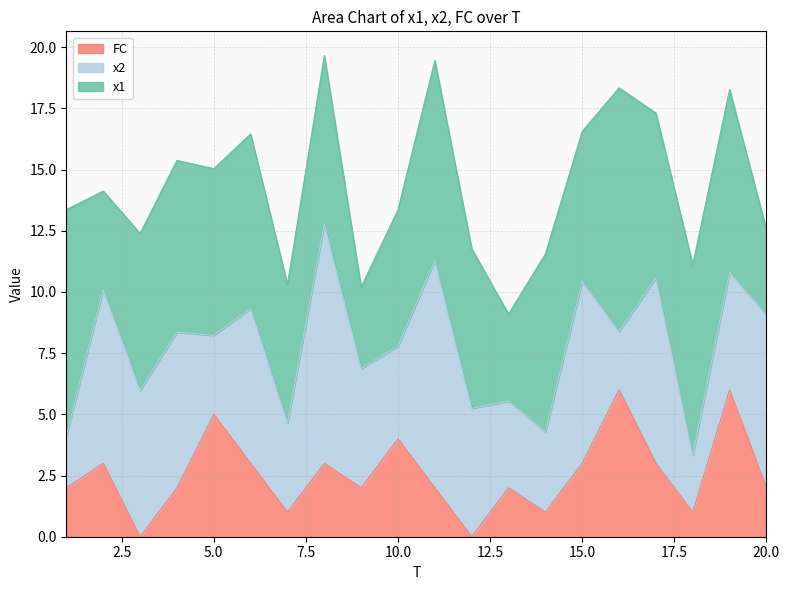

Between 9 and 12, which series saw the biggest shift?

x1